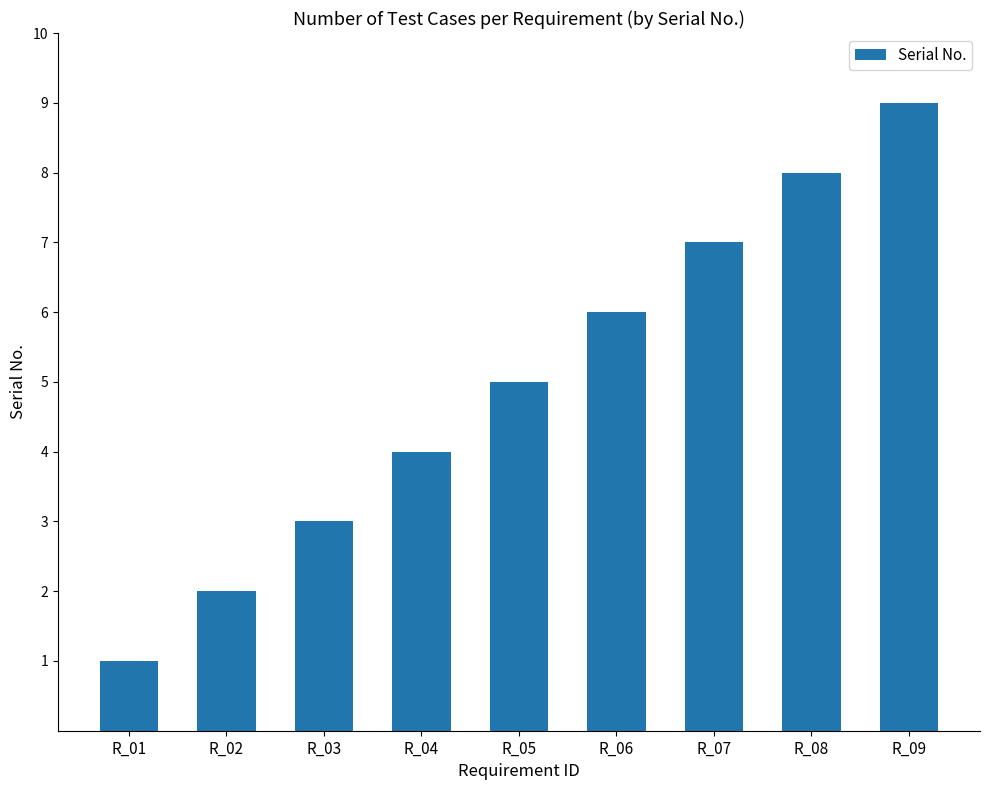

Which category has the lowest value across all series?

R_01